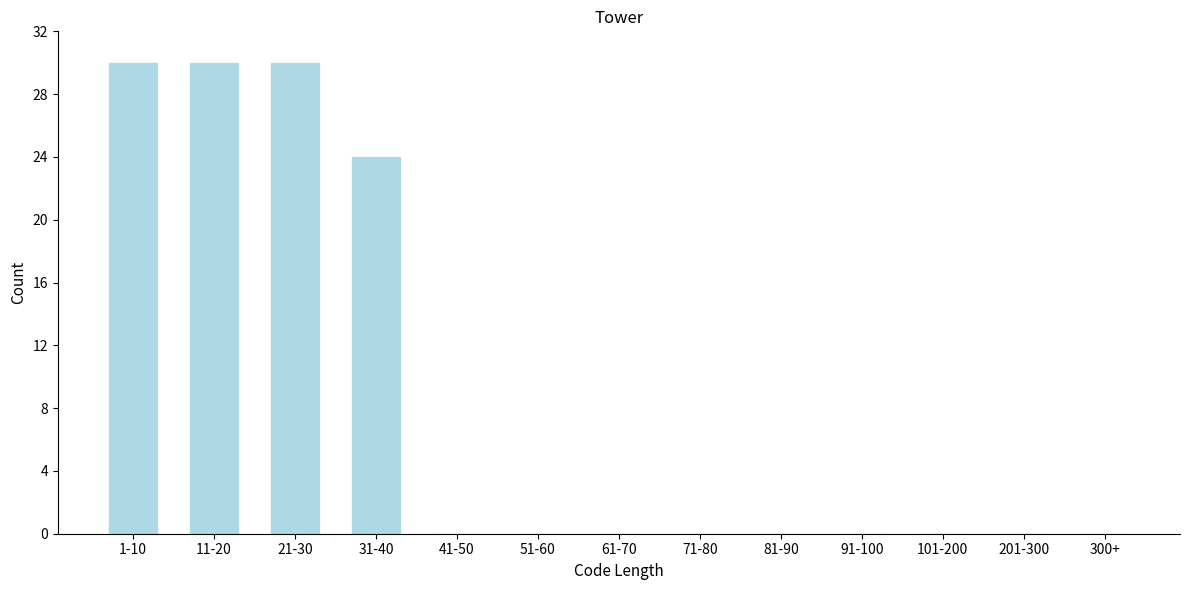

Reading right to left, transcribe all the data shown in this chart.

300+=0	201-300=0	101-200=0	91-100=0	81-90=0	71-80=0	61-70=0	51-60=0	41-50=0	31-40=24	21-30=30	11-20=30	1-10=30